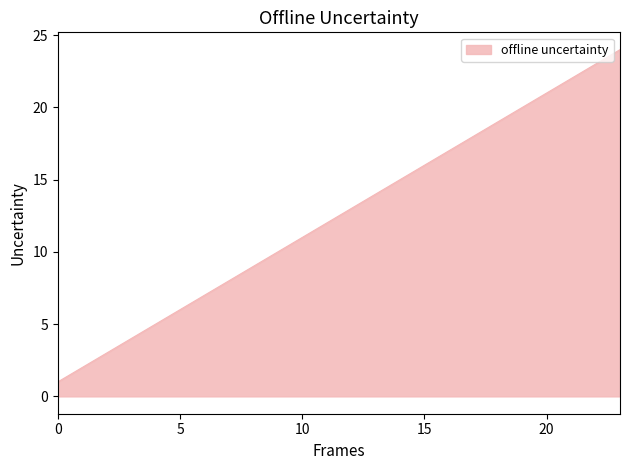

Reading right to left, transcribe all the data shown in this chart.

24	23	22	21	20	19	18	17	16	15	14	13	12	11	10	9	8	7	6	5	4	3	2	1